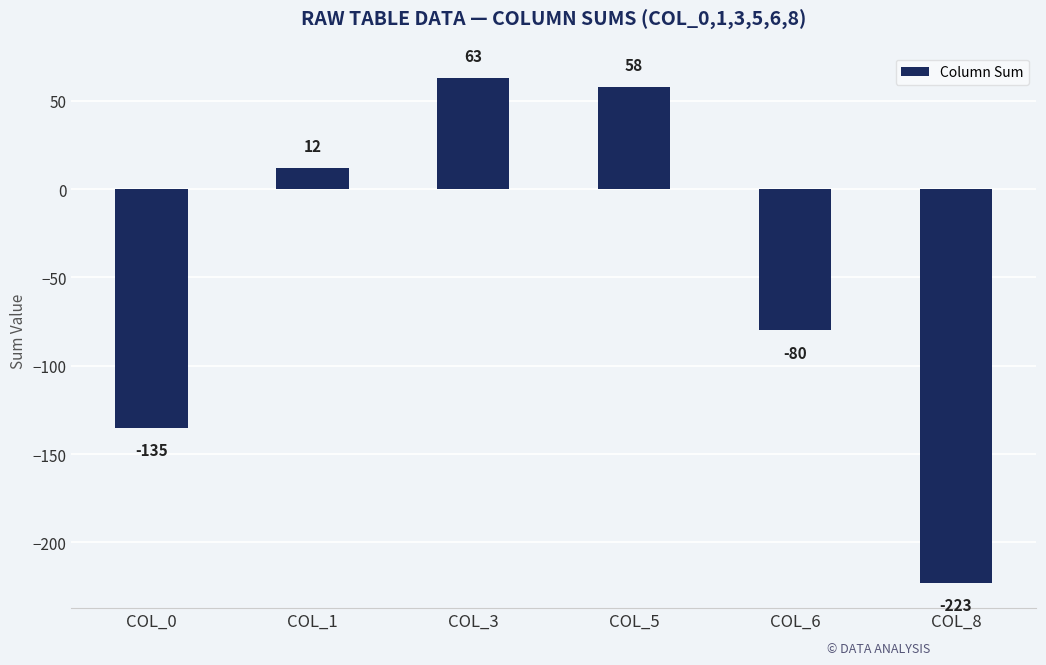

What is the minimum value shown in the chart?

-223